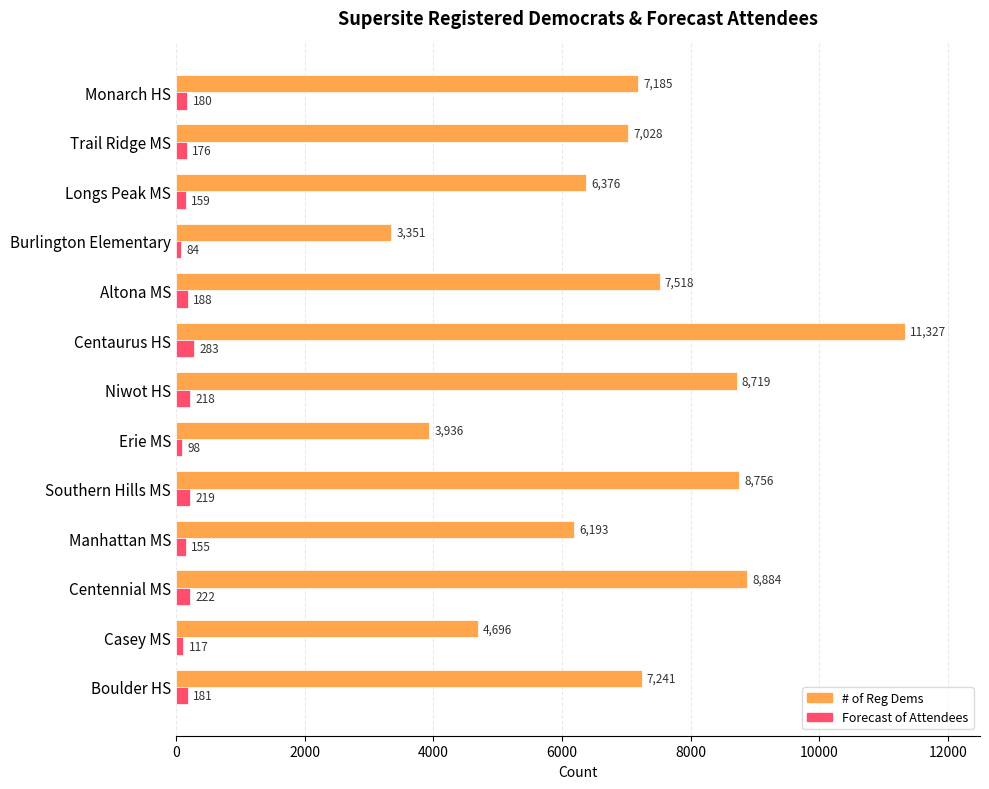

Where is # of Reg Dems nearest to the value 7339?

Boulder HS